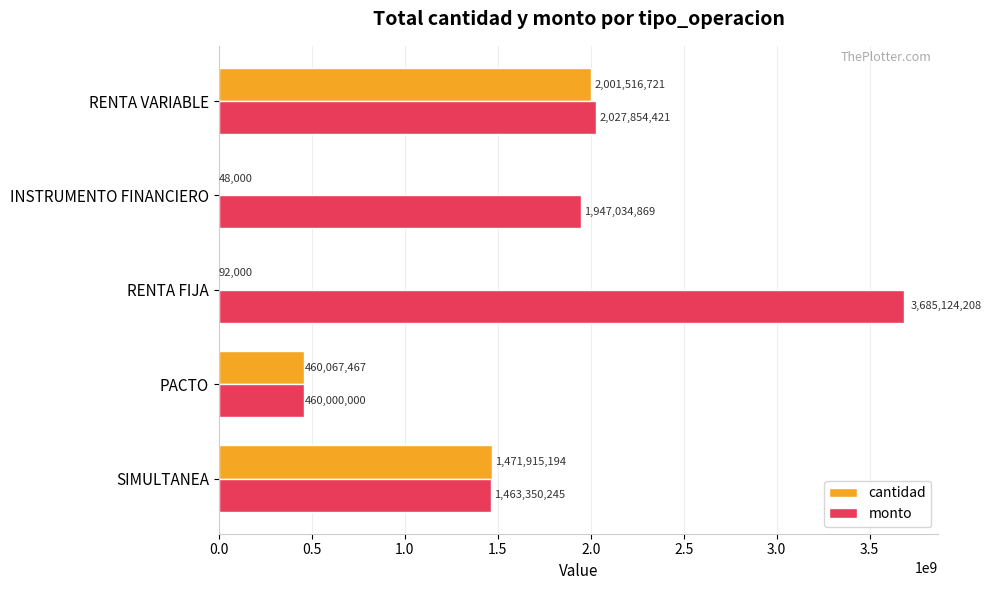

Which series has the largest range (max minus min)?

monto